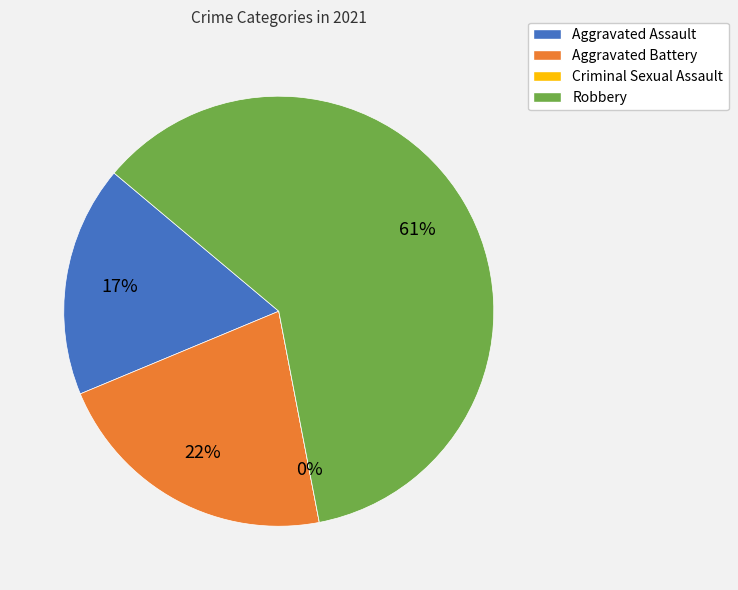

What is the change in value from Aggravated Assault to Aggravated Battery?

+1